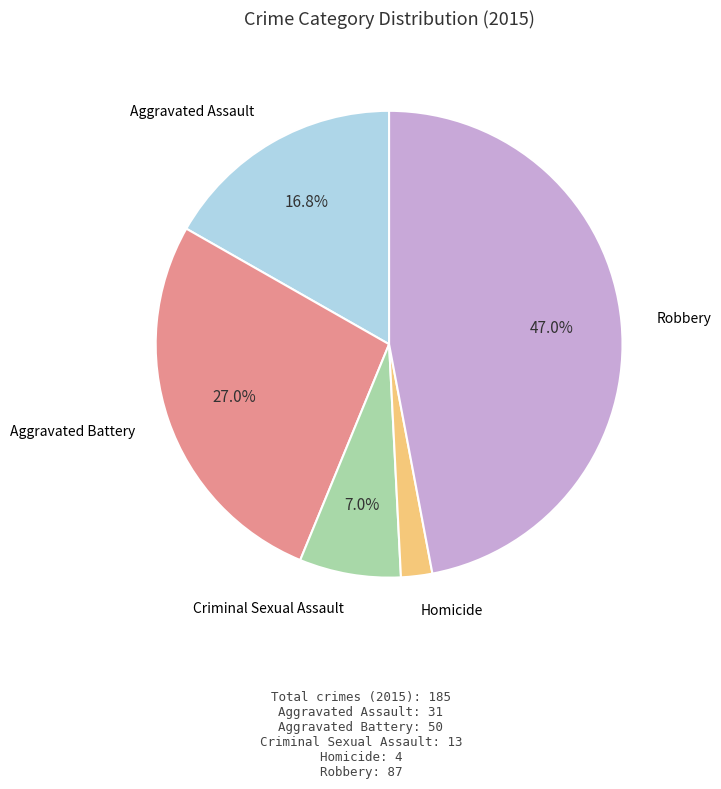

To the nearest percent, what portion does Criminal Sexual Assault represent?

7%